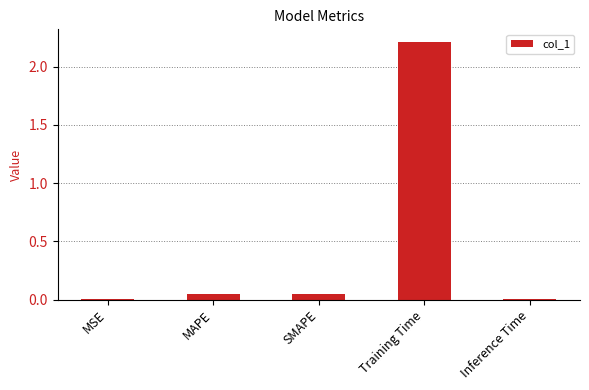

The chart shows a value of 0.0 at MSE. True or false?

True